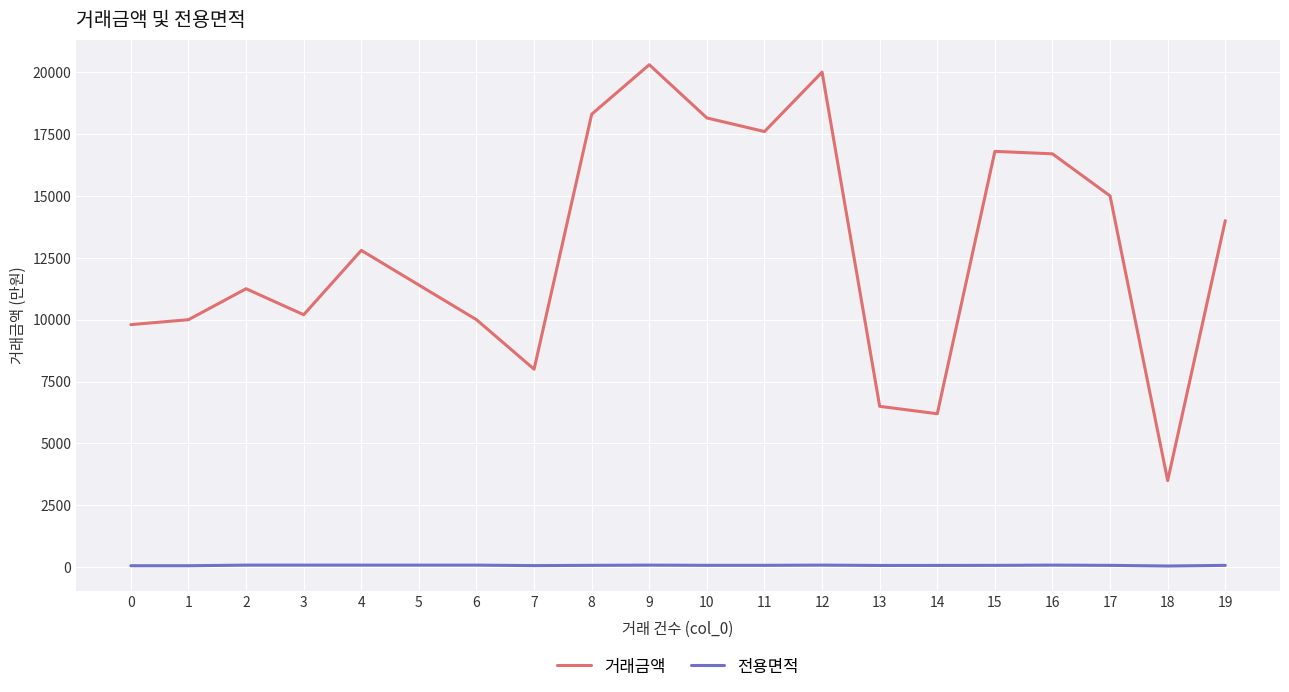

Which series changed the most between 1 and 11?

거래금액